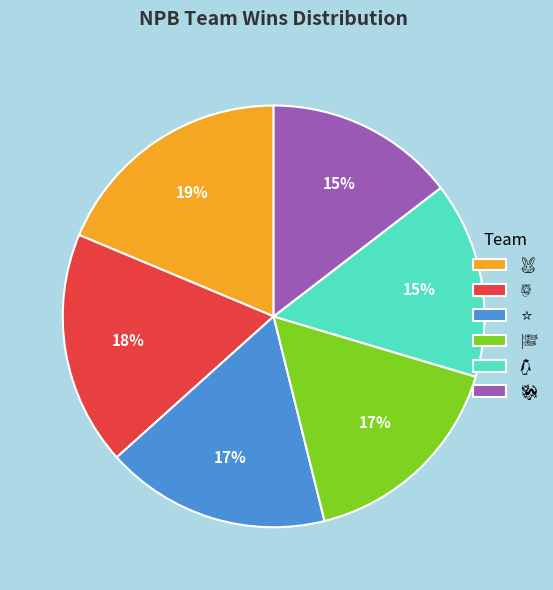

To the nearest percent, what is the average slice percentage?

17%